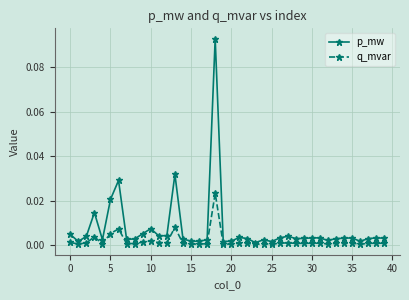

Rank the series by their average value, from lowest to highest.

q_mvar, p_mw